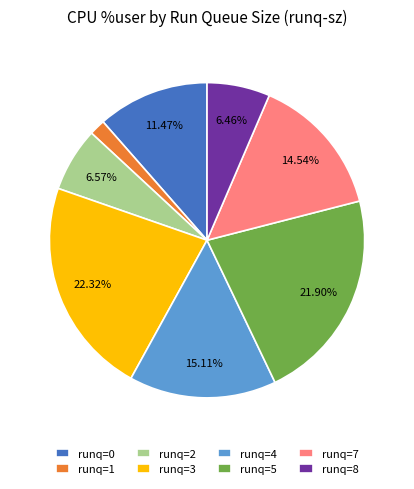

Count the number of slices in the pie.

8